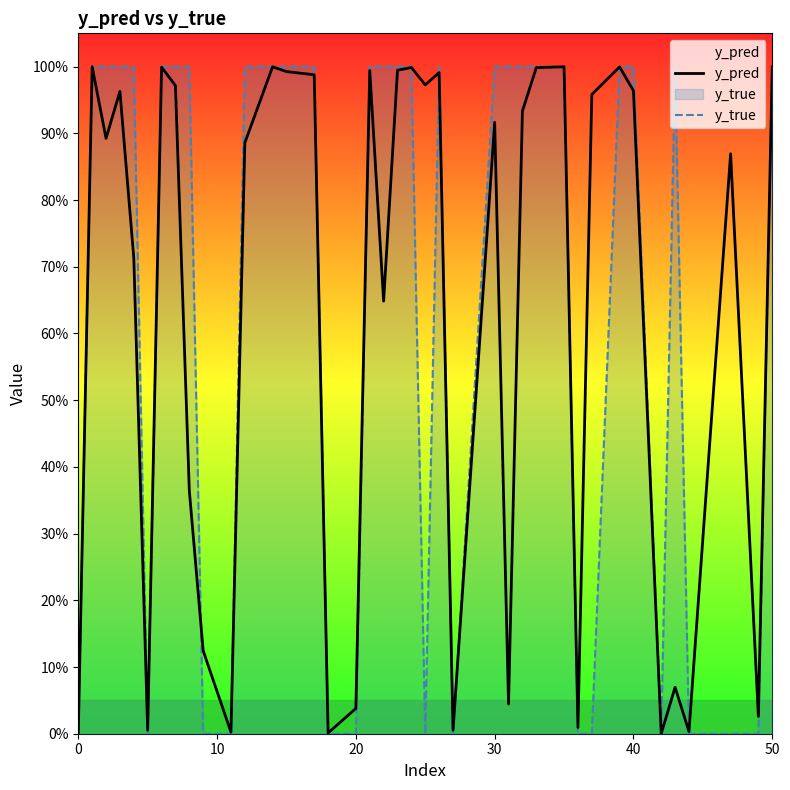

Which series has the largest total across all categories?

y_true